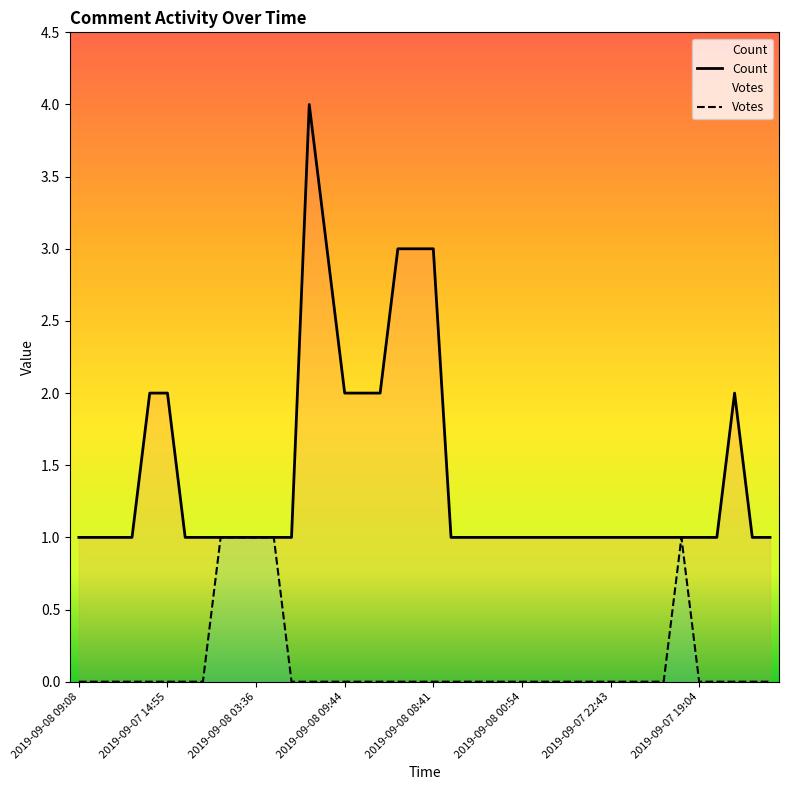

Reading right to left, transcribe all the data shown in this chart.

Count: 1	1	2	1	1	1	1	1	1	1	1	1	1	1	1	1	1	1	1	3	3	3	2	2	2	3	4	1	1	1	1	1	1	1	2	2	1	1	1	1
Votes: 0	0	0	0	0	1	0	0	0	0	0	0	0	0	0	0	0	0	0	0	0	0	0	0	0	0	0	0	1	1	1	1	0	0	0	0	0	0	0	0